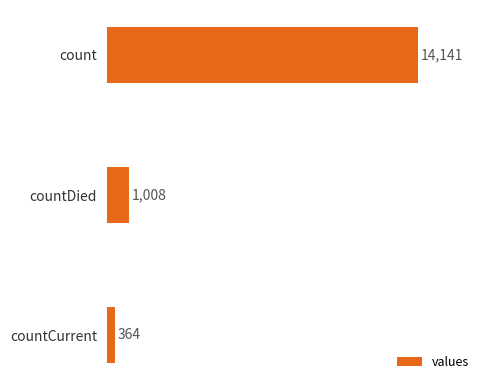

How many values are below 1008?

1